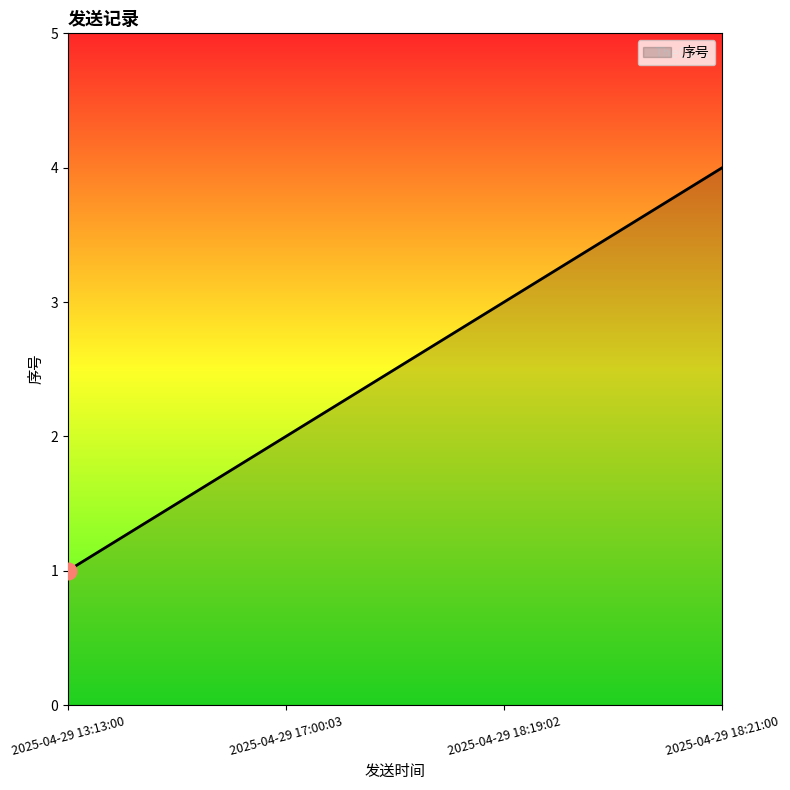

What is the difference between the maximum and minimum values?

3